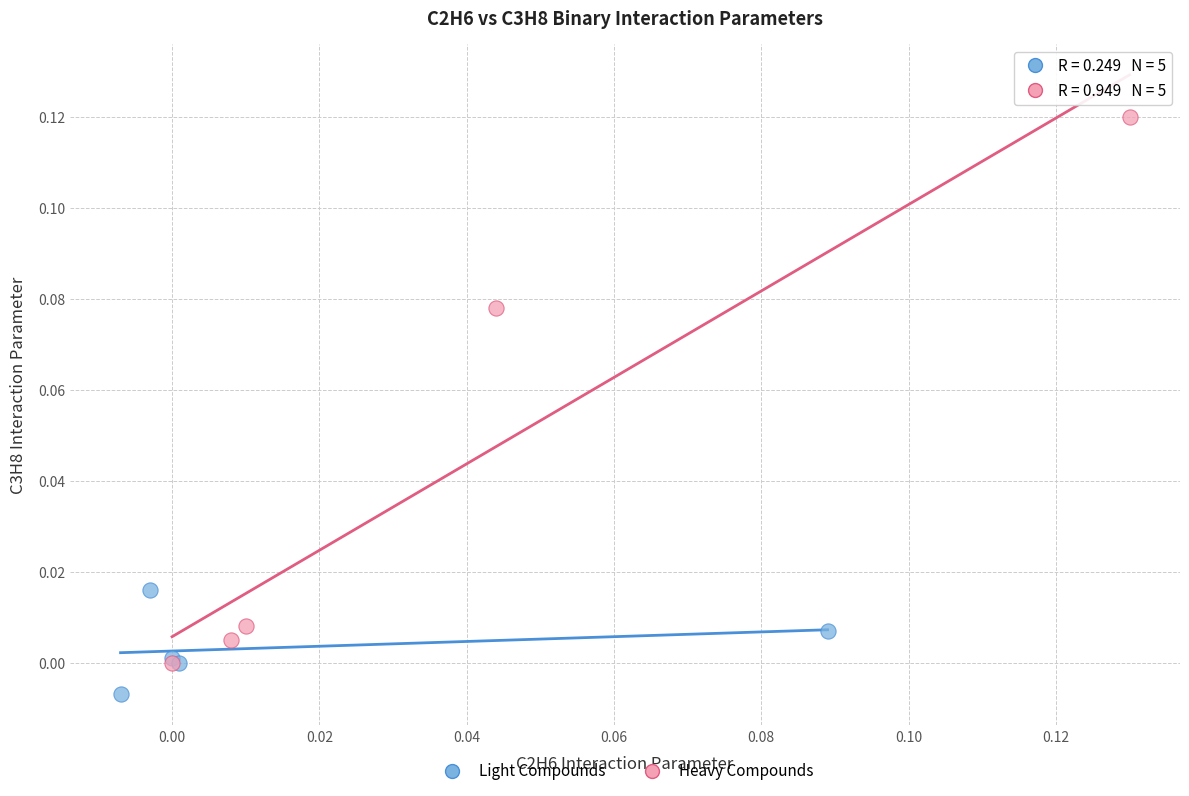

Which series reaches the maximum Y coordinate?

Heavy Compounds